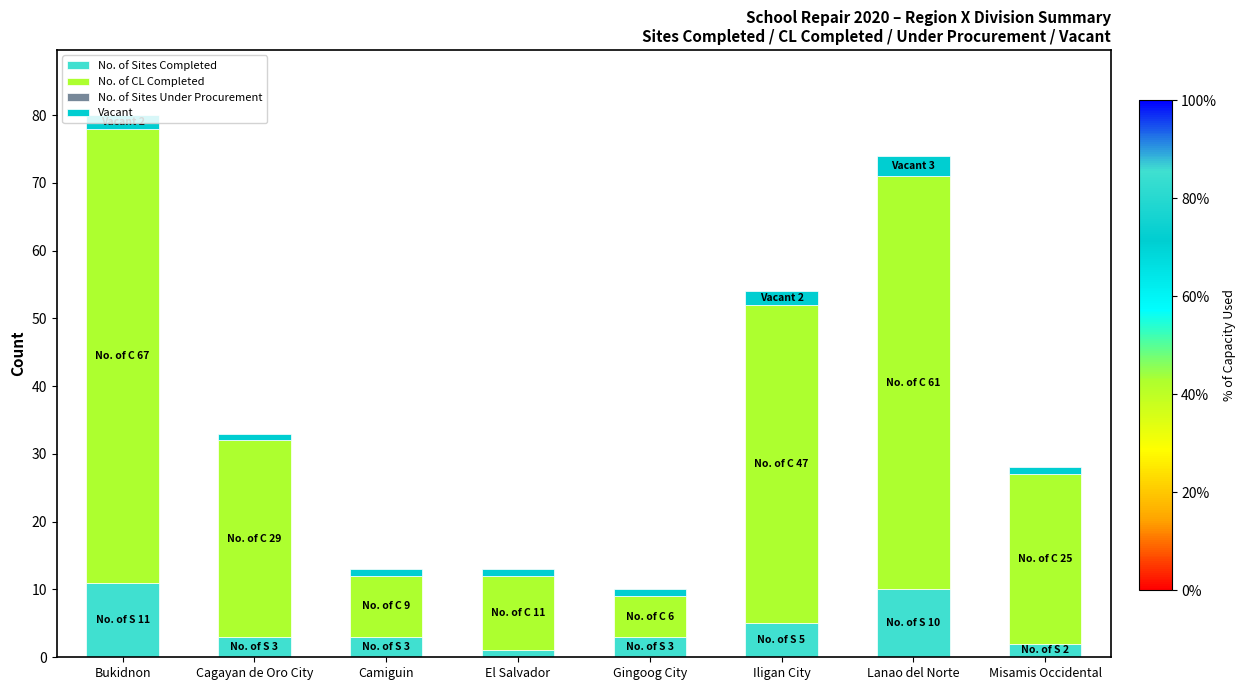

What is the difference between the second highest and second lowest values in the No. of Sites Completed series?

8